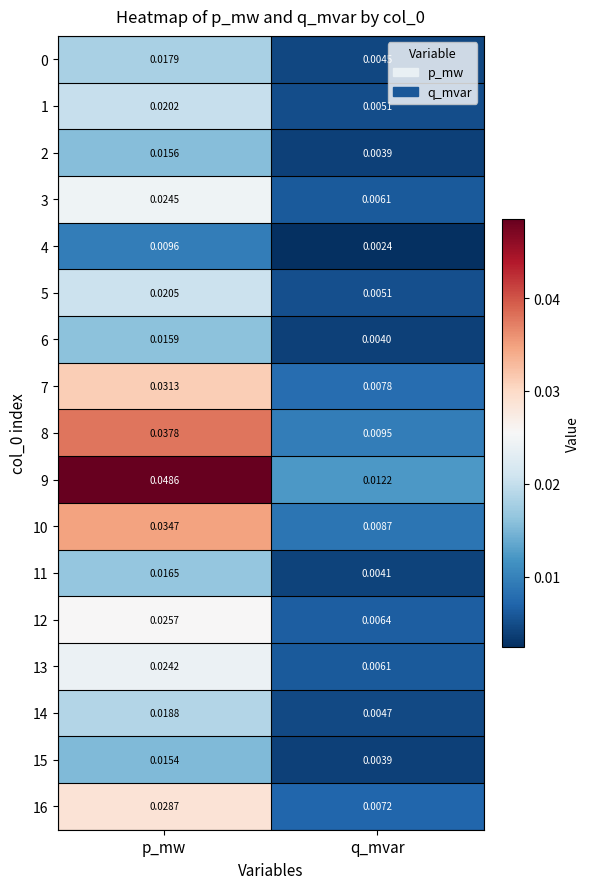

Where is 15 nearest to the value 0?

q_mvar